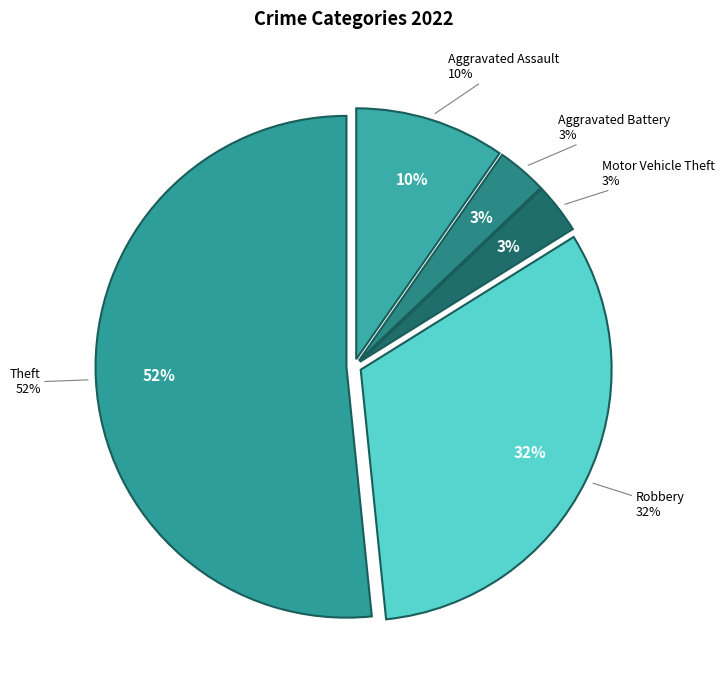

Do Aggravated Assault and Aggravated Battery together represent more than half of the pie?

No